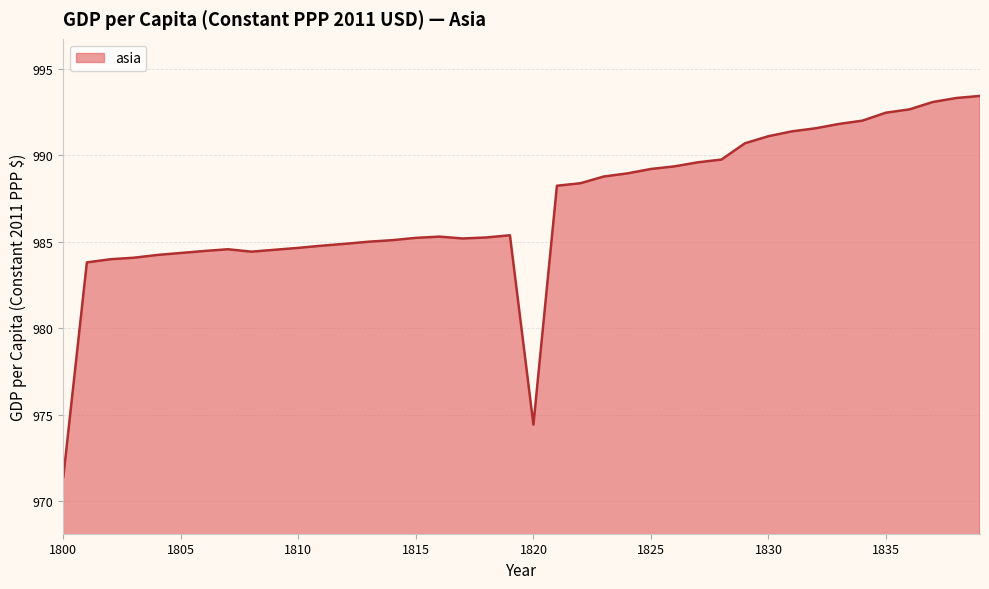

What is the sum of all values?

39480.6